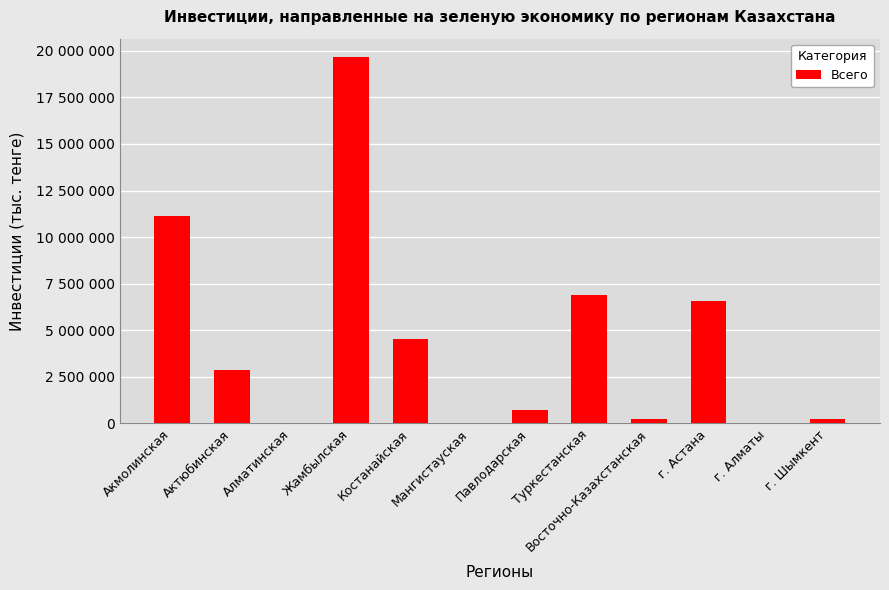

What is the greatest value displayed?

19665462